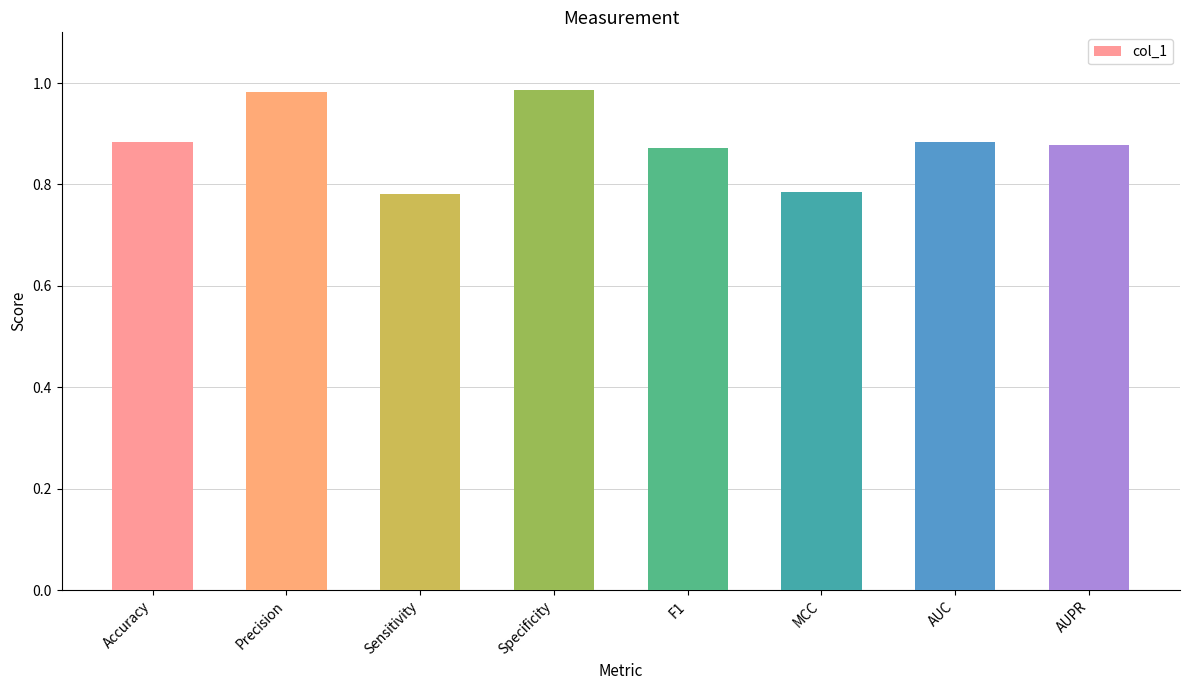

How many series are shown in this chart?

1